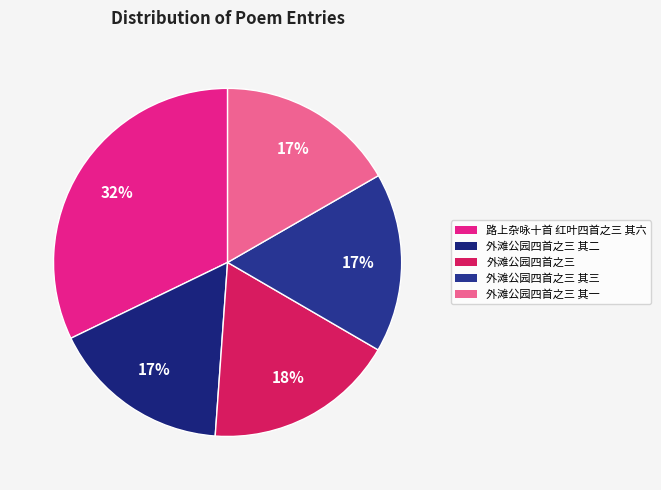

How many segments does this pie chart have?

5